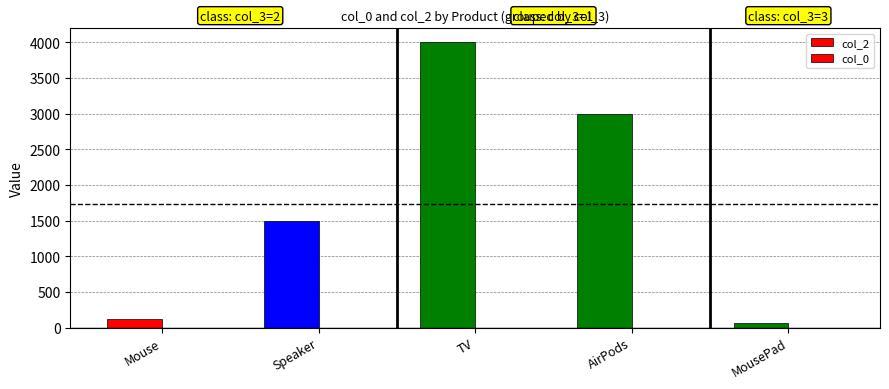

At which label does col_2 first exceed 1500?

TV